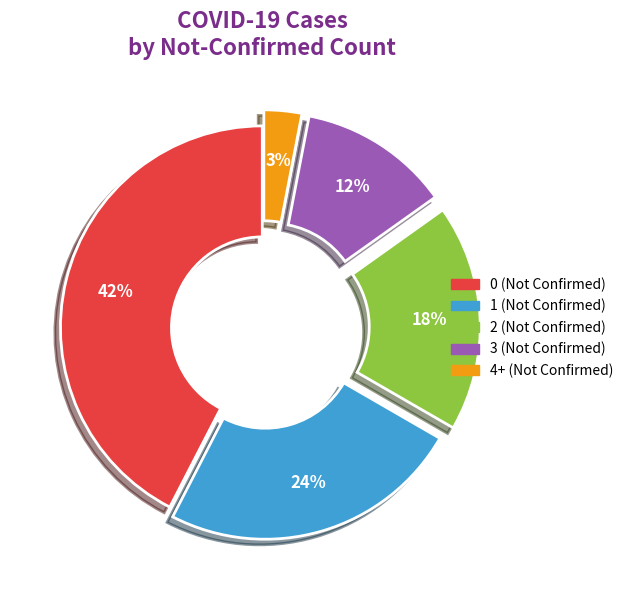

What is the ratio of the value at 2 to the value at 1?

0.8